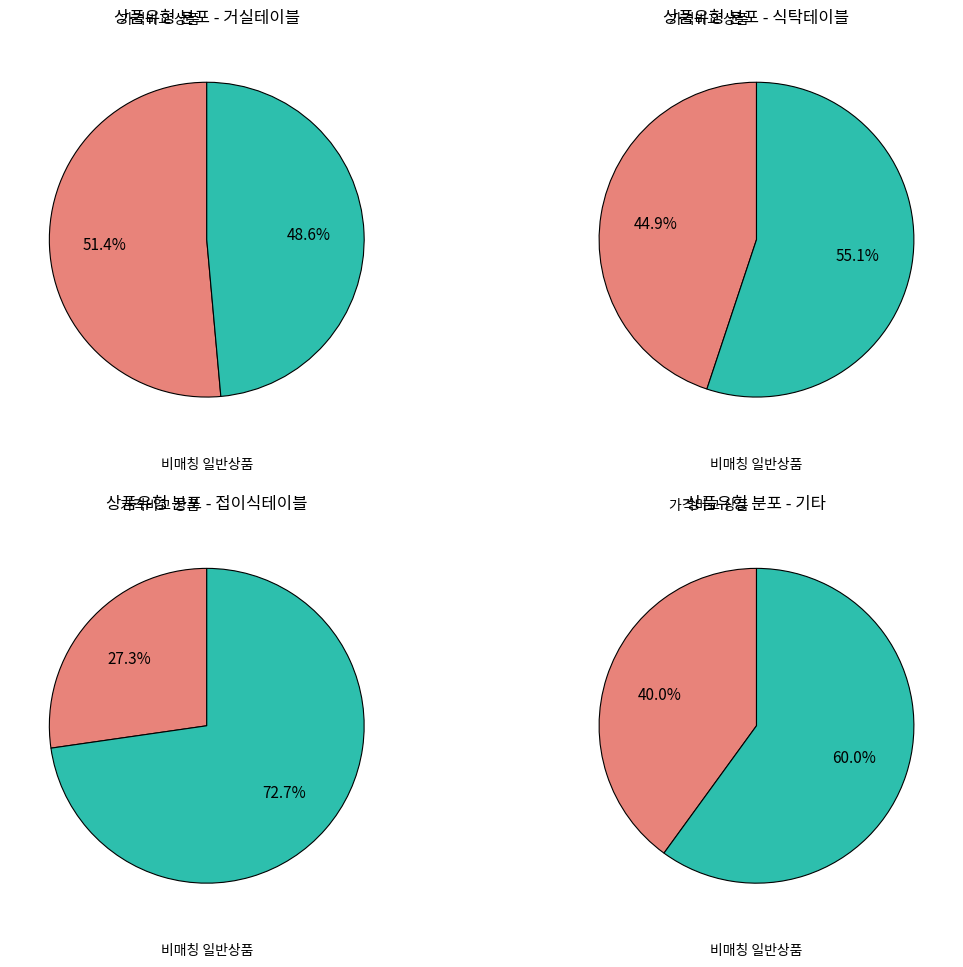

To the nearest percent, what percentage of the pie is 일반 - 가격비교 상품?

45%